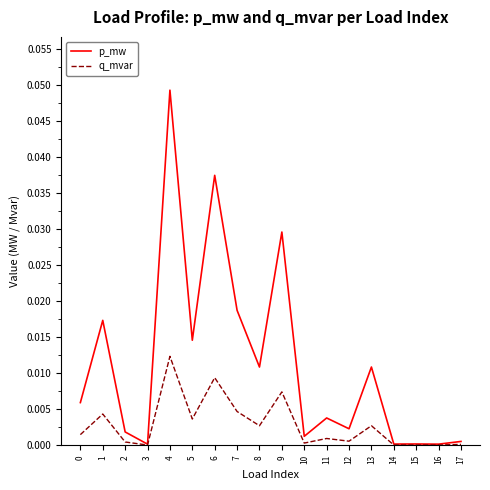

True or false: q_mvar has a value of 0.0 at 14.

True